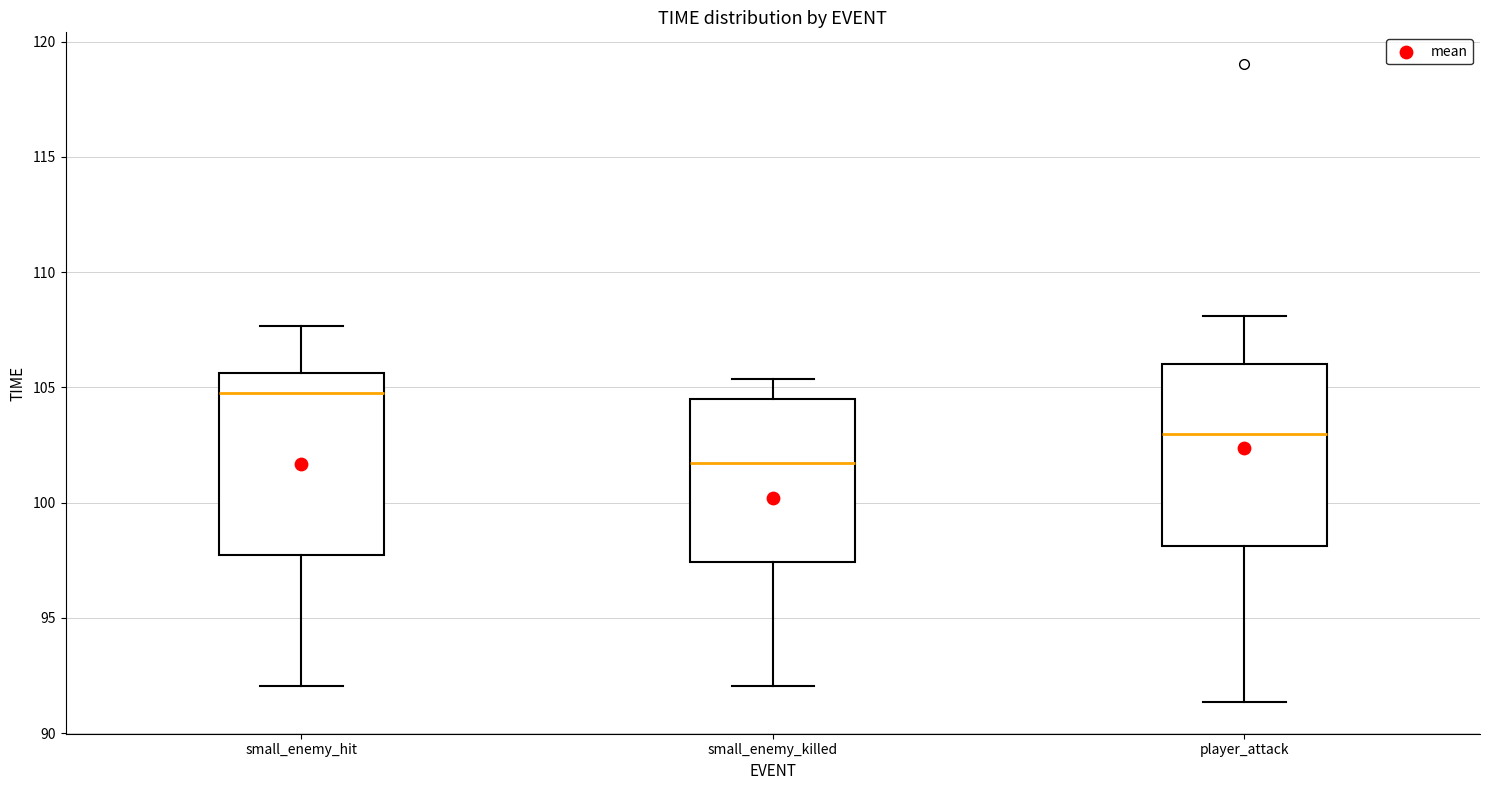

Which box has the lowest median line?

small_enemy_killed